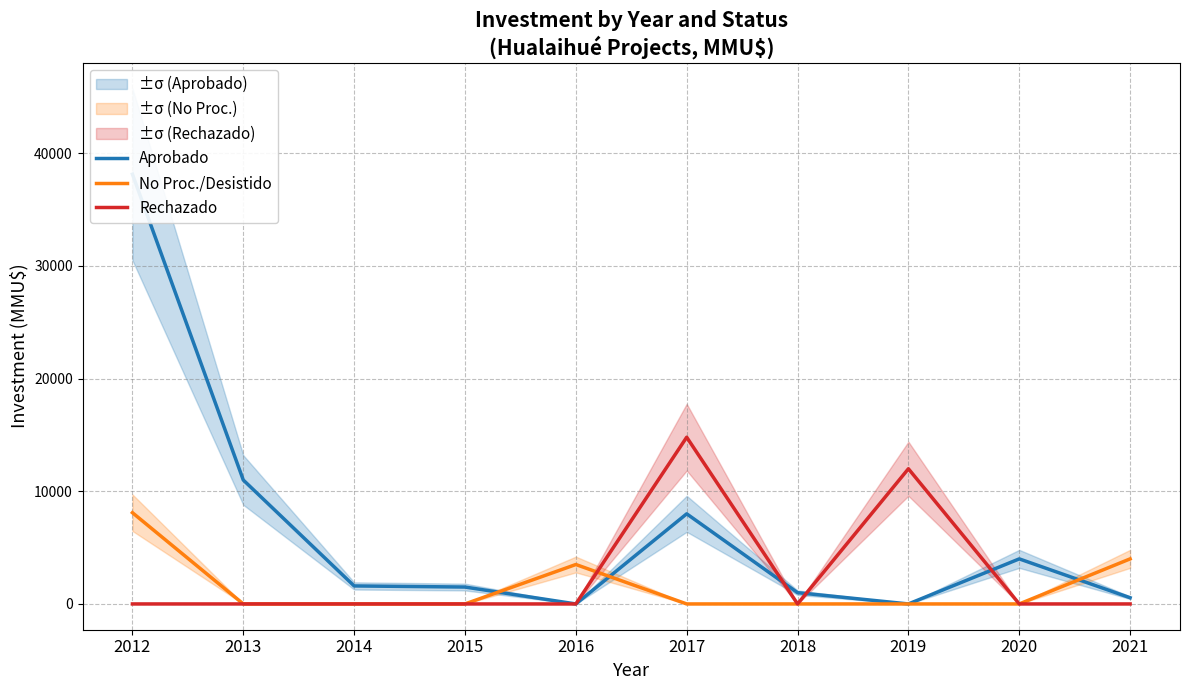

What is the total value across all series at 2013?

11000